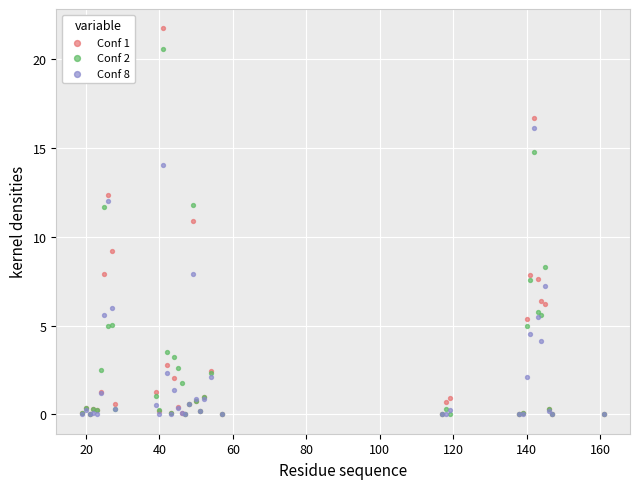

Which series has the widest spread of Y values?

Conf 1